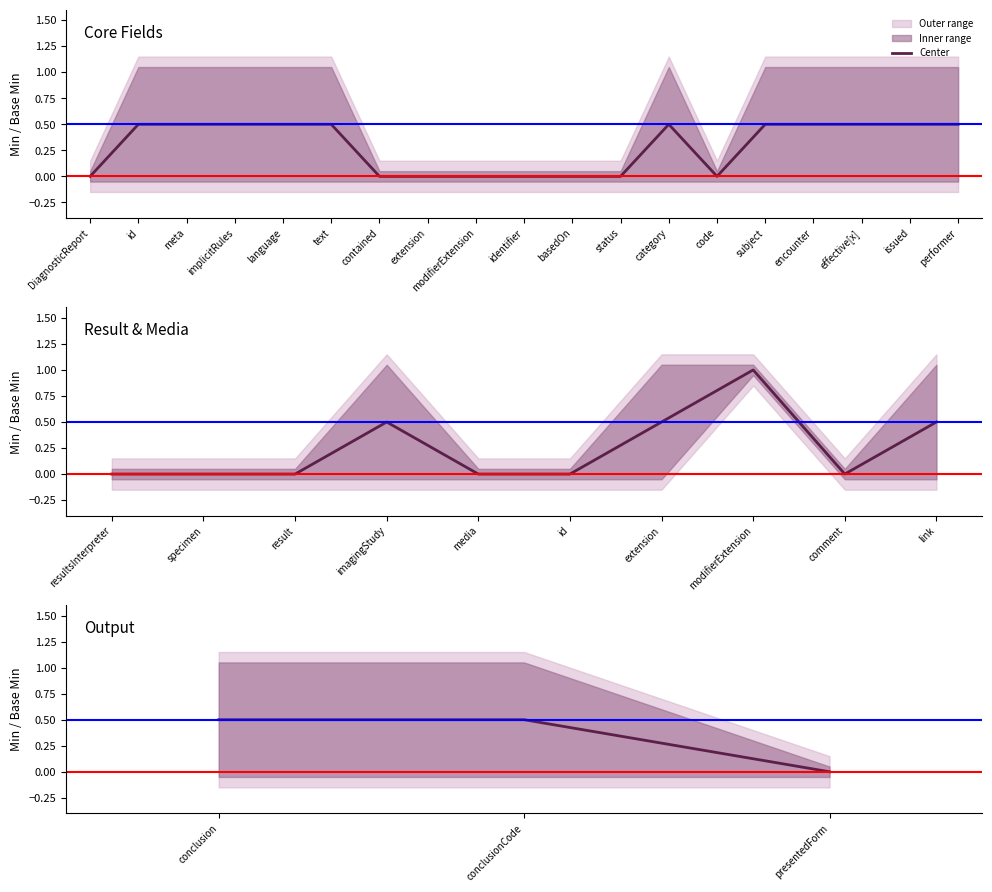

How many data points does each series have?

32